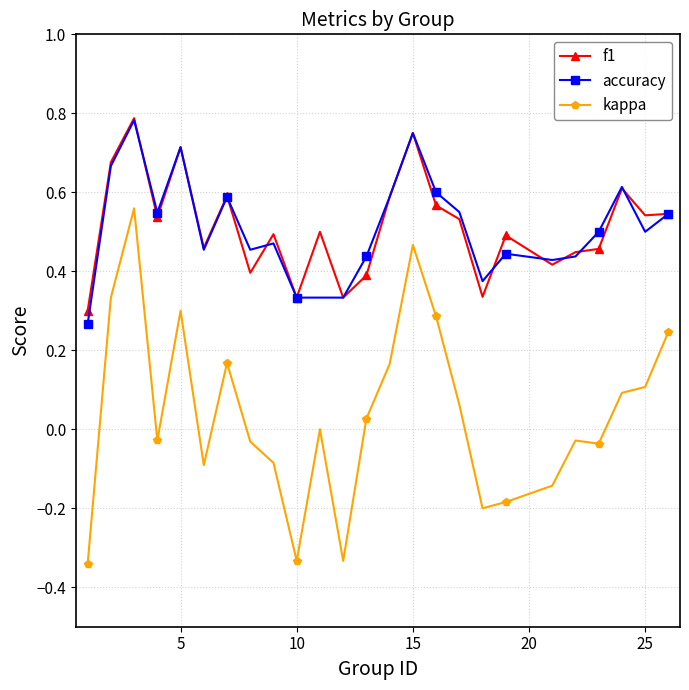

True or false: kappa and accuracy cross at least once.

False